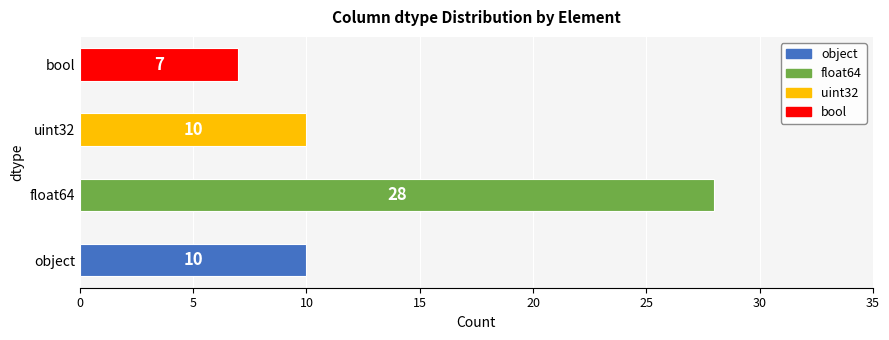

What is the difference between the values at bool and uint32?

3